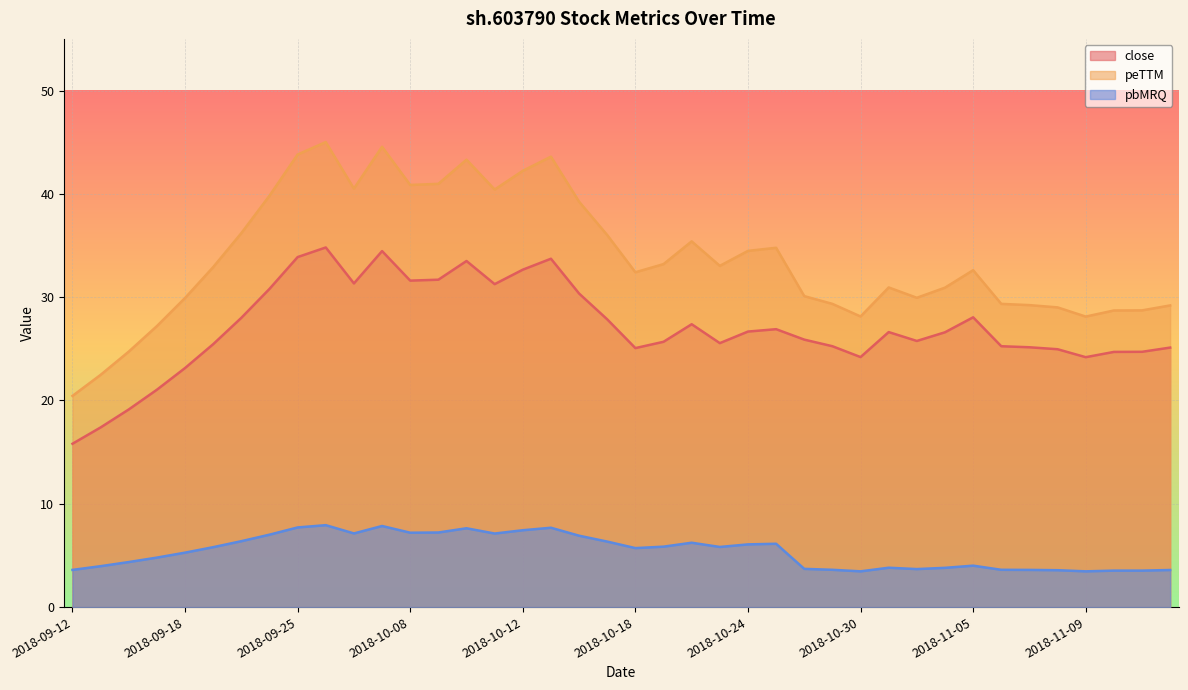

Reading left to right, what are all the values shown in this chart?

close: 2018-09-12=15.8	2018-09-13=17.4	2018-09-14=19.1	2018-09-17=21.0	2018-09-18=23.1	2018-09-19=25.4	2018-09-20=28.0	2018-09-21=30.8	2018-09-25=33.9	2018-09-26=34.8	2018-09-27=31.3	2018-09-28=34.5	2018-10-08=31.6	2018-10-09=31.7	2018-10-10=33.5	2018-10-11=31.3	2018-10-12=32.7	2018-10-15=33.7	2018-10-16=30.4	2018-10-17=27.9	2018-10-18=25.1	2018-10-19=25.7	2018-10-22=27.4	2018-10-23=25.6	2018-10-24=26.7	2018-10-25=26.9	2018-10-26=25.9	2018-10-29=25.2	2018-10-30=24.2	2018-10-31=26.6	2018-11-01=25.8	2018-11-02=26.6	2018-11-05=28.1	2018-11-06=25.2	2018-11-07=25.1	2018-11-08=25.0	2018-11-09=24.2	2018-11-12=24.7	2018-11-13=24.7	2018-11-14=25.1
peTTM: 2018-09-12=20.4	2018-09-13=22.5	2018-09-14=24.7	2018-09-17=27.2	2018-09-18=29.9	2018-09-19=32.9	2018-09-20=36.2	2018-09-21=39.8	2018-09-25=43.8	2018-09-26=45.0	2018-09-27=40.5	2018-09-28=44.6	2018-10-08=40.9	2018-10-09=41.0	2018-10-10=43.3	2018-10-11=40.4	2018-10-12=42.2	2018-10-15=43.6	2018-10-16=39.2	2018-10-17=36.0	2018-10-18=32.4	2018-10-19=33.2	2018-10-22=35.4	2018-10-23=33.0	2018-10-24=34.5	2018-10-25=34.8	2018-10-26=30.1	2018-10-29=29.4	2018-10-30=28.1	2018-10-31=30.9	2018-11-01=29.9	2018-11-02=30.9	2018-11-05=32.6	2018-11-06=29.4	2018-11-07=29.2	2018-11-08=29.0	2018-11-09=28.1	2018-11-12=28.7	2018-11-13=28.7	2018-11-14=29.2
pbMRQ: 2018-09-12=3.6	2018-09-13=4.0	2018-09-14=4.4	2018-09-17=4.8	2018-09-18=5.3	2018-09-19=5.8	2018-09-20=6.4	2018-09-21=7.0	2018-09-25=7.7	2018-09-26=7.9	2018-09-27=7.1	2018-09-28=7.8	2018-10-08=7.2	2018-10-09=7.2	2018-10-10=7.6	2018-10-11=7.1	2018-10-12=7.4	2018-10-15=7.7	2018-10-16=6.9	2018-10-17=6.3	2018-10-18=5.7	2018-10-19=5.8	2018-10-22=6.2	2018-10-23=5.8	2018-10-24=6.1	2018-10-25=6.1	2018-10-26=3.7	2018-10-29=3.6	2018-10-30=3.5	2018-10-31=3.8	2018-11-01=3.7	2018-11-02=3.8	2018-11-05=4.0	2018-11-06=3.6	2018-11-07=3.6	2018-11-08=3.6	2018-11-09=3.5	2018-11-12=3.5	2018-11-13=3.5	2018-11-14=3.6